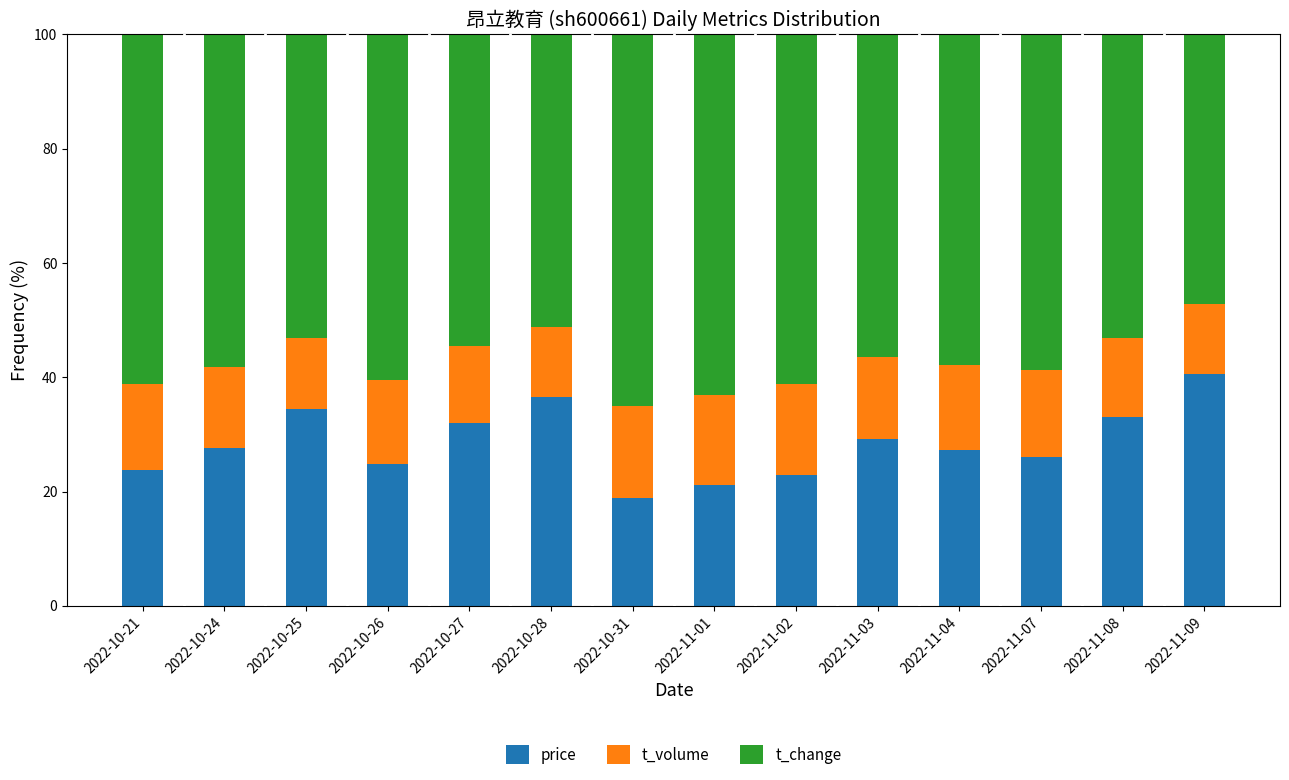

What is the maximum value for price?

40.6